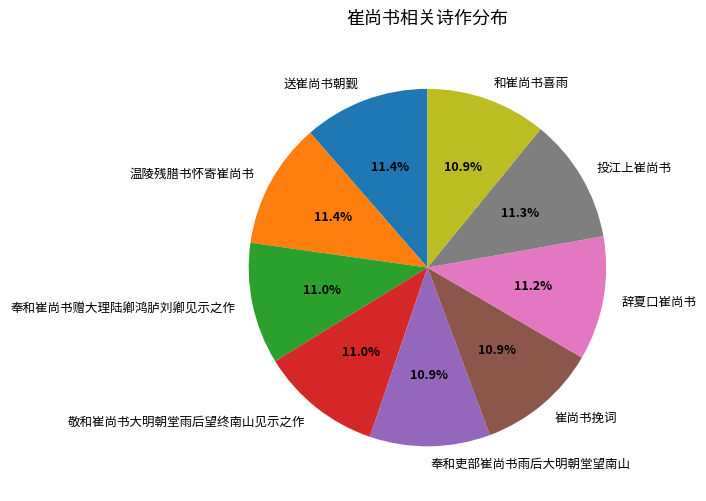

How many slices are in this pie chart?

9